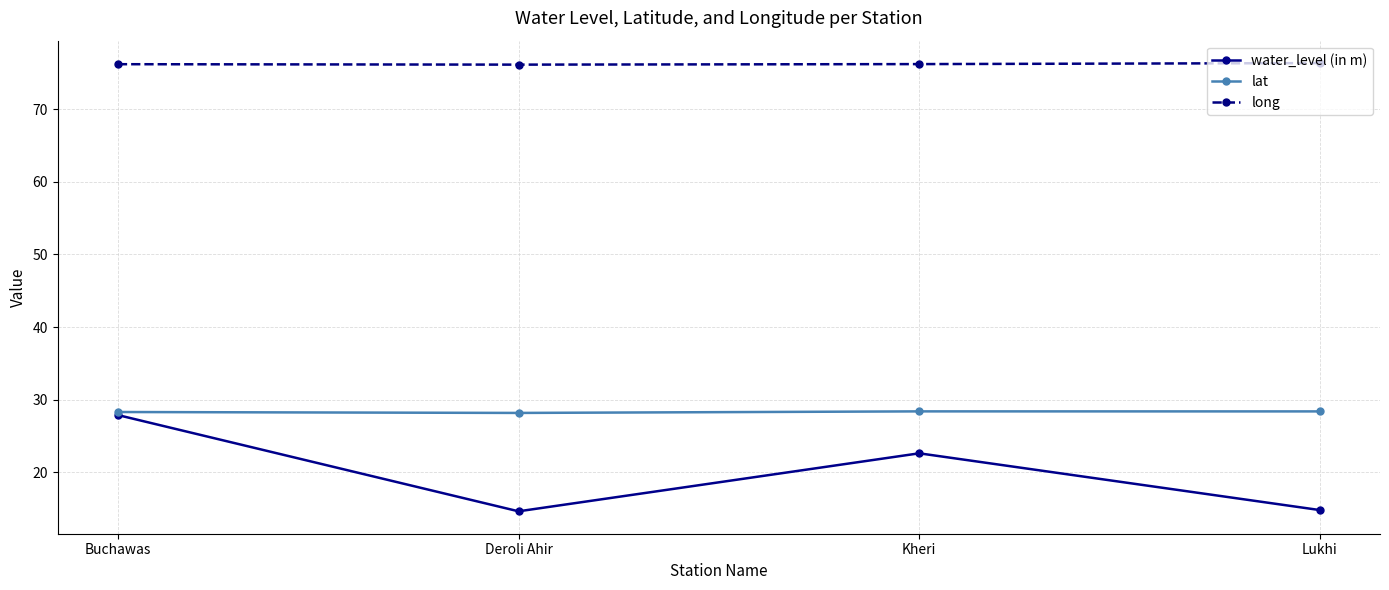

Is it true that water_level (in m) equals 22.6 at Kheri?

True